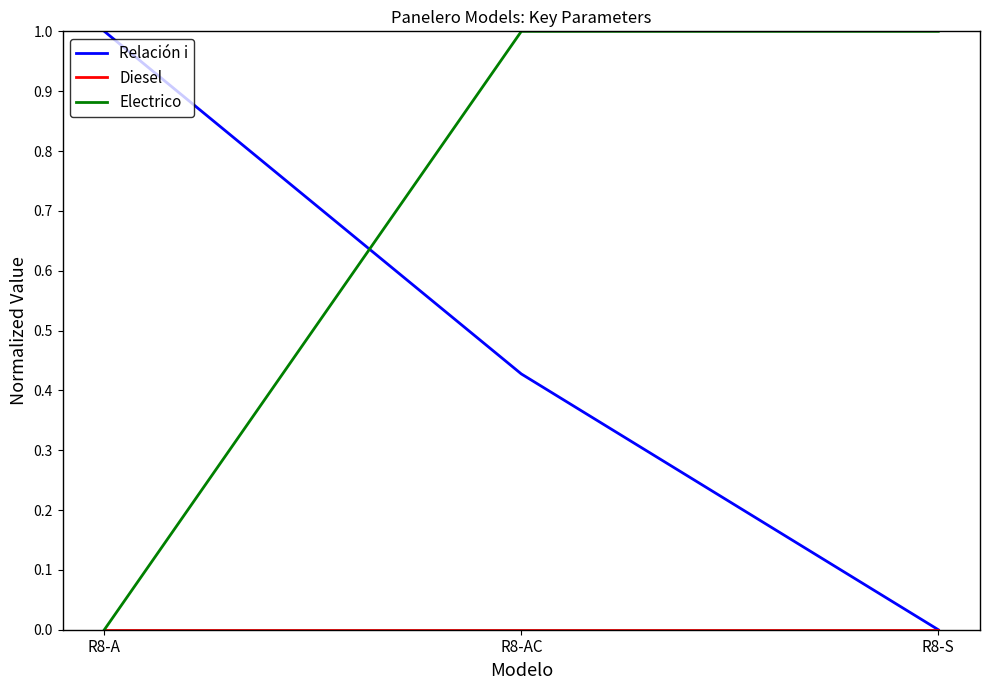

Count the Electrico values in the range 0 to 1.

3